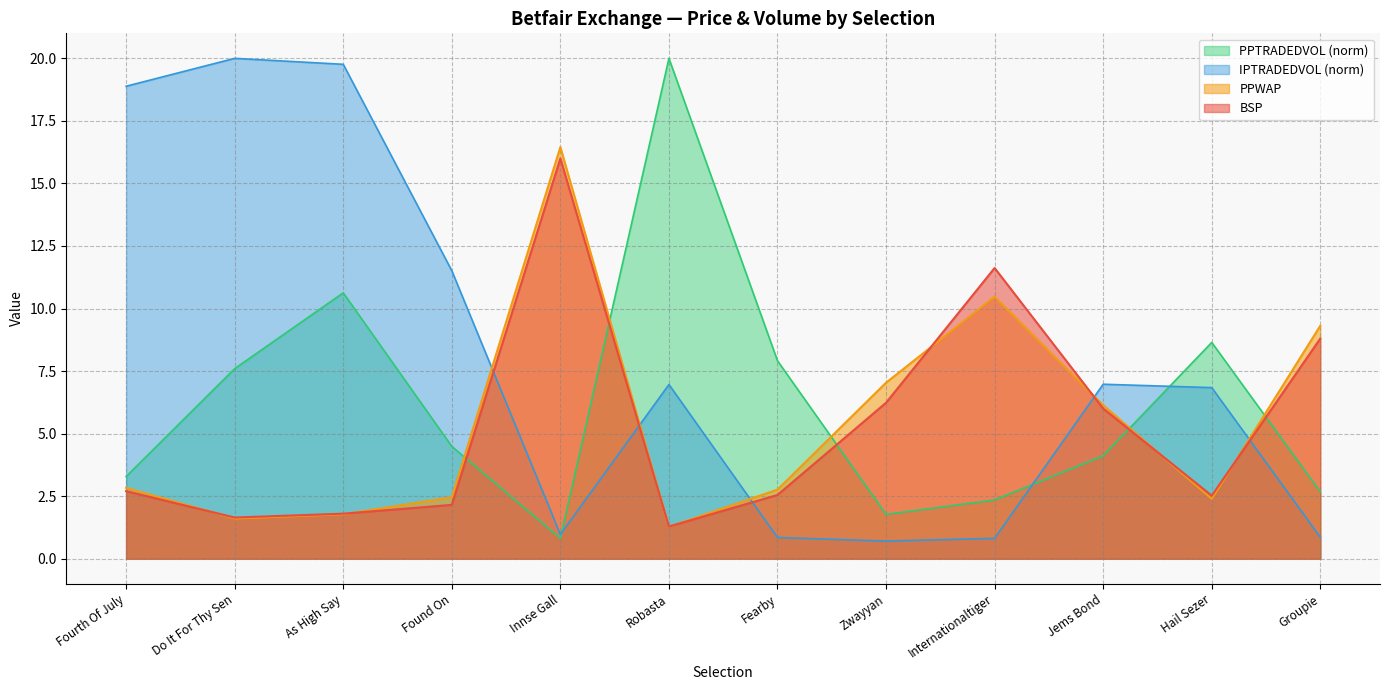

What is the sum of all BSP values?

63.3